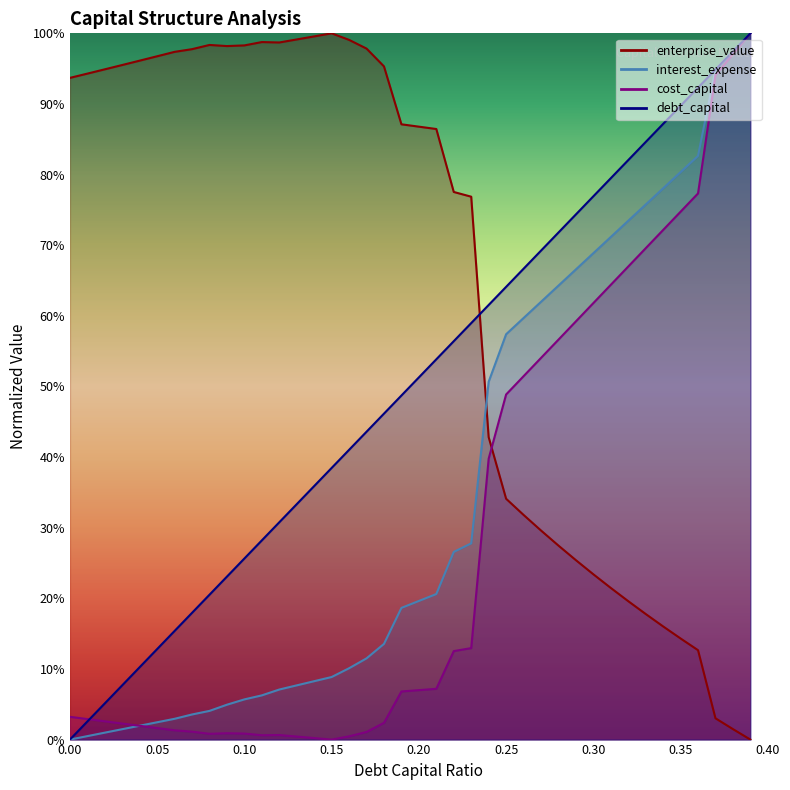

After their last crossing, which series has the higher values: interest_expense or debt_capital?

interest_expense